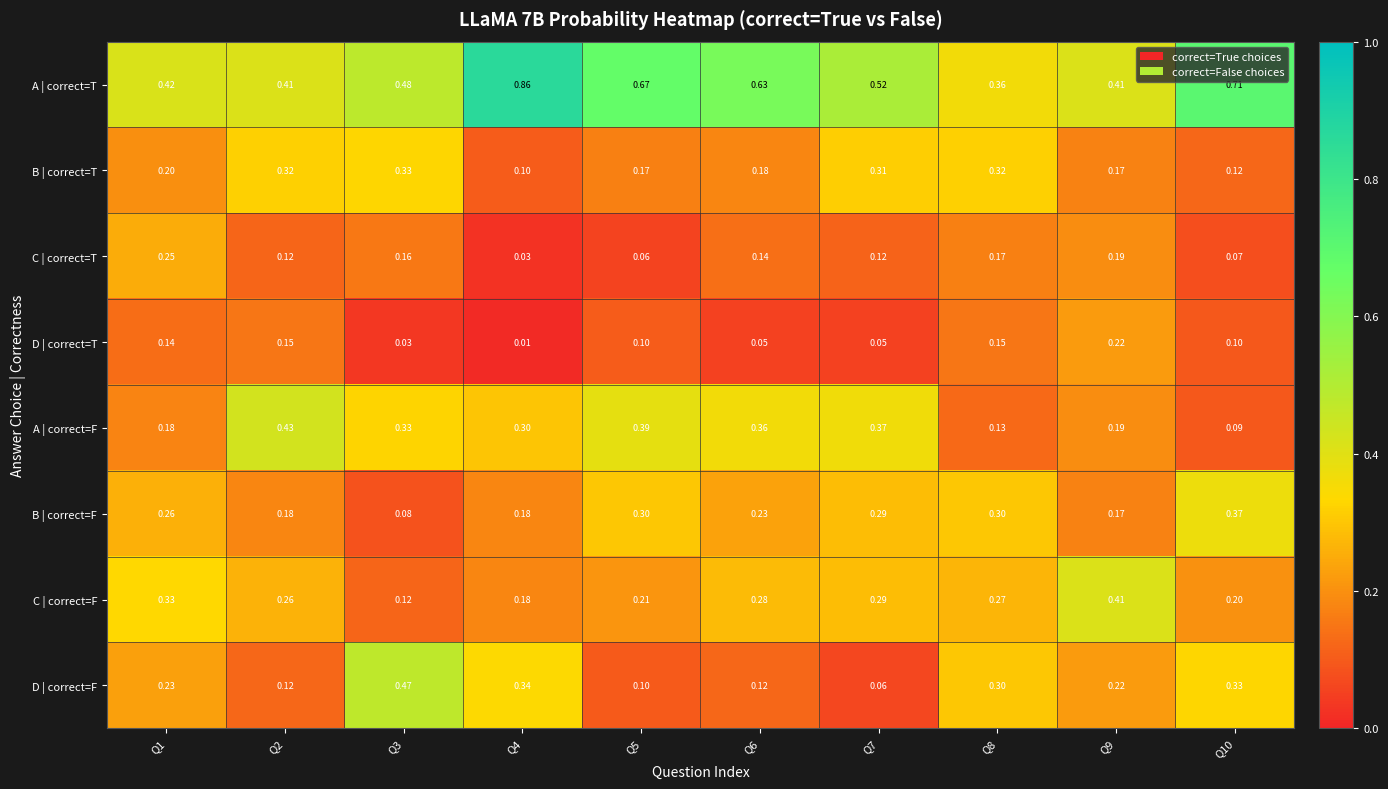

At Q1, list the series in order from largest to smallest.

A | correct=T, C | correct=F, B | correct=F, C | correct=T, D | correct=F, B | correct=T, A | correct=F, D | correct=T